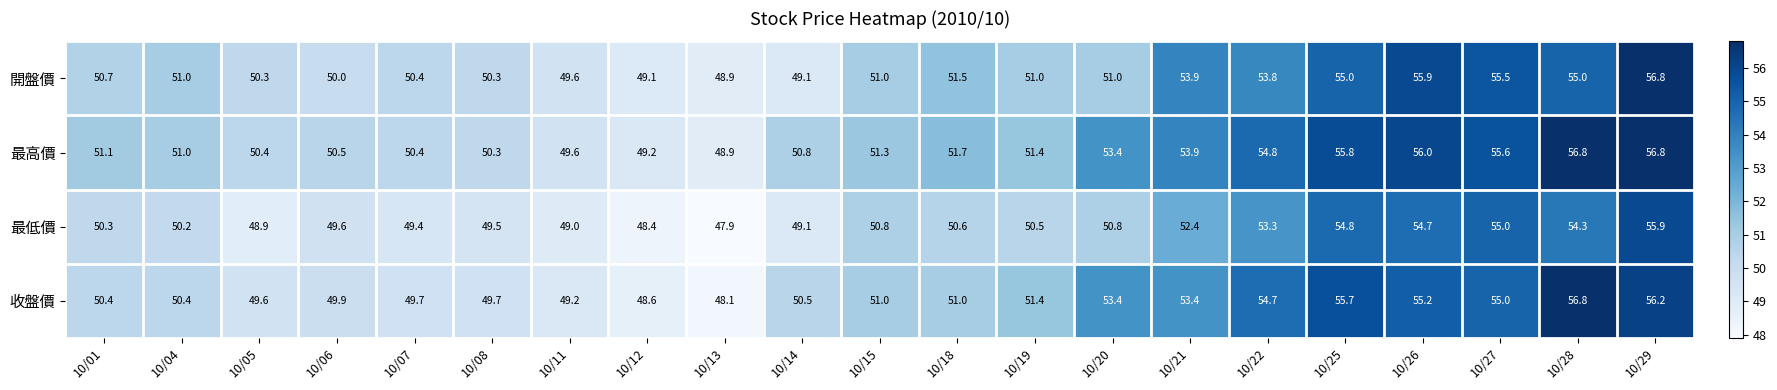

The 開盤價 series shows 74.8 at 10/20. True or false?

False